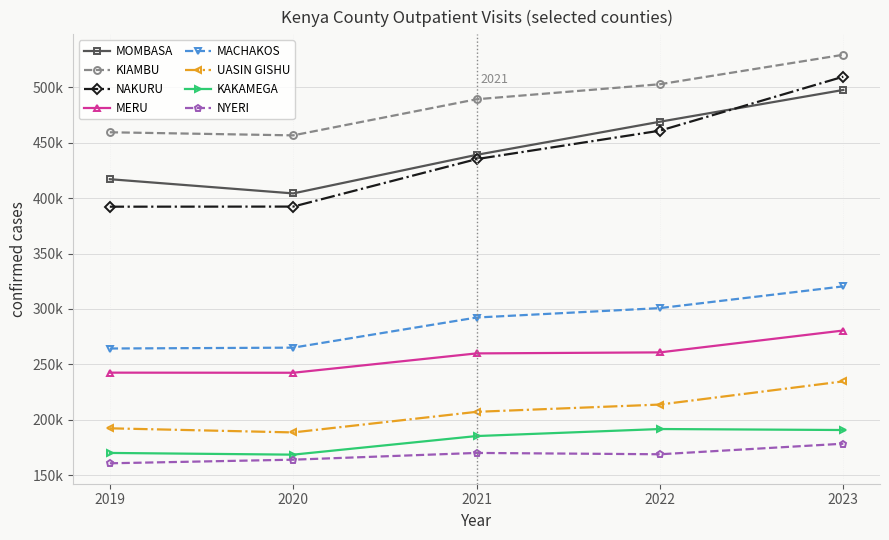

Rank the series by their maximum value, from lowest to highest.

NYERI, KAKAMEGA, UASIN GISHU, MERU, MACHAKOS, MOMBASA, NAKURU, KIAMBU